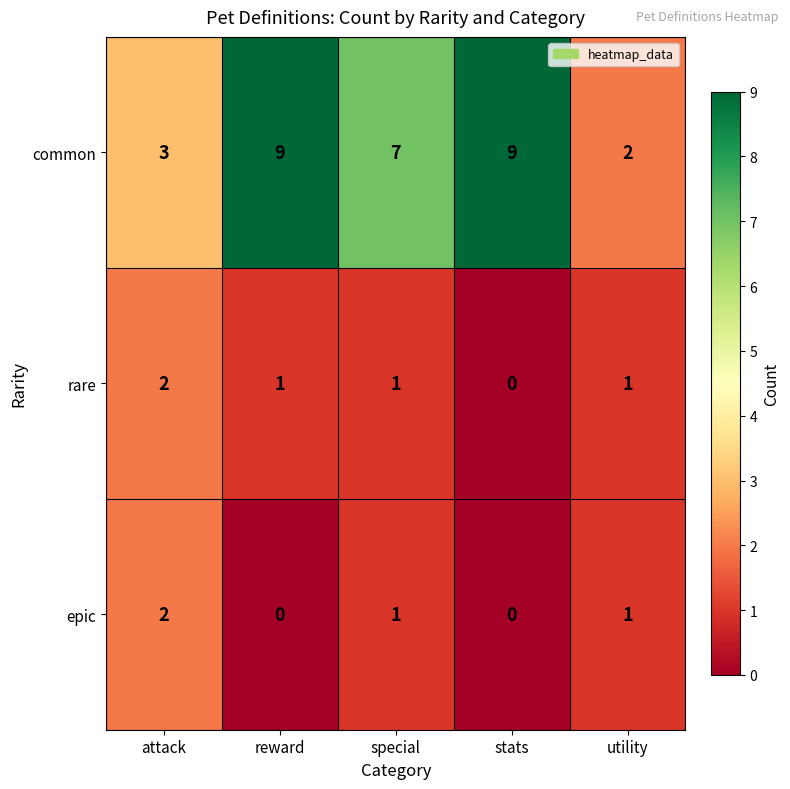

Which series has the largest total across all categories?

common